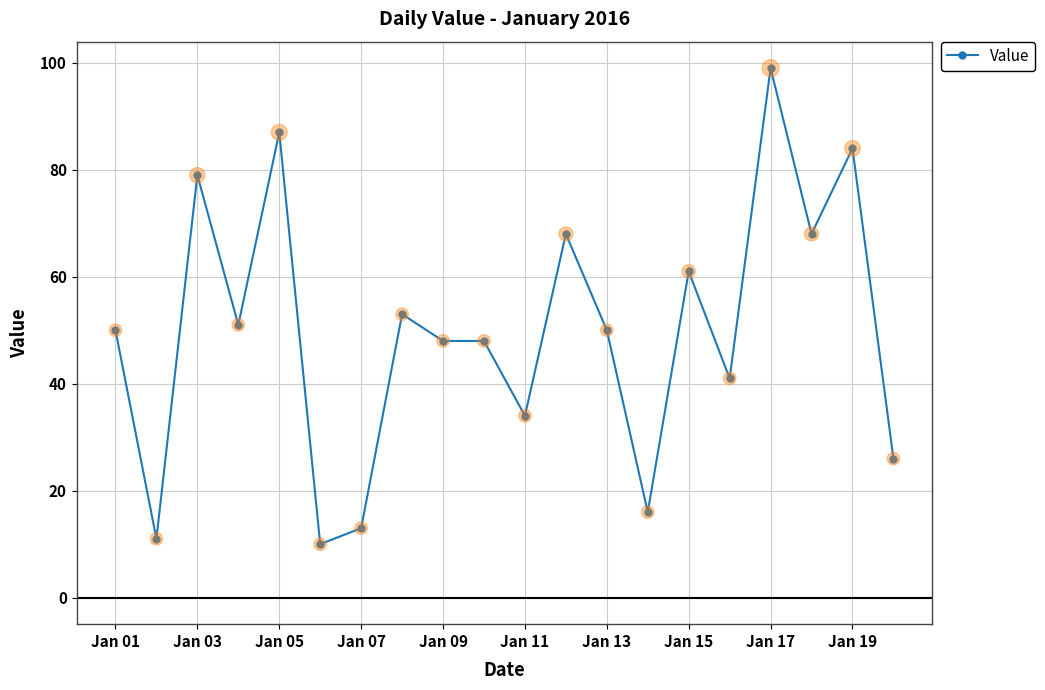

True or false: the data has more than 0 interior local peaks.

True